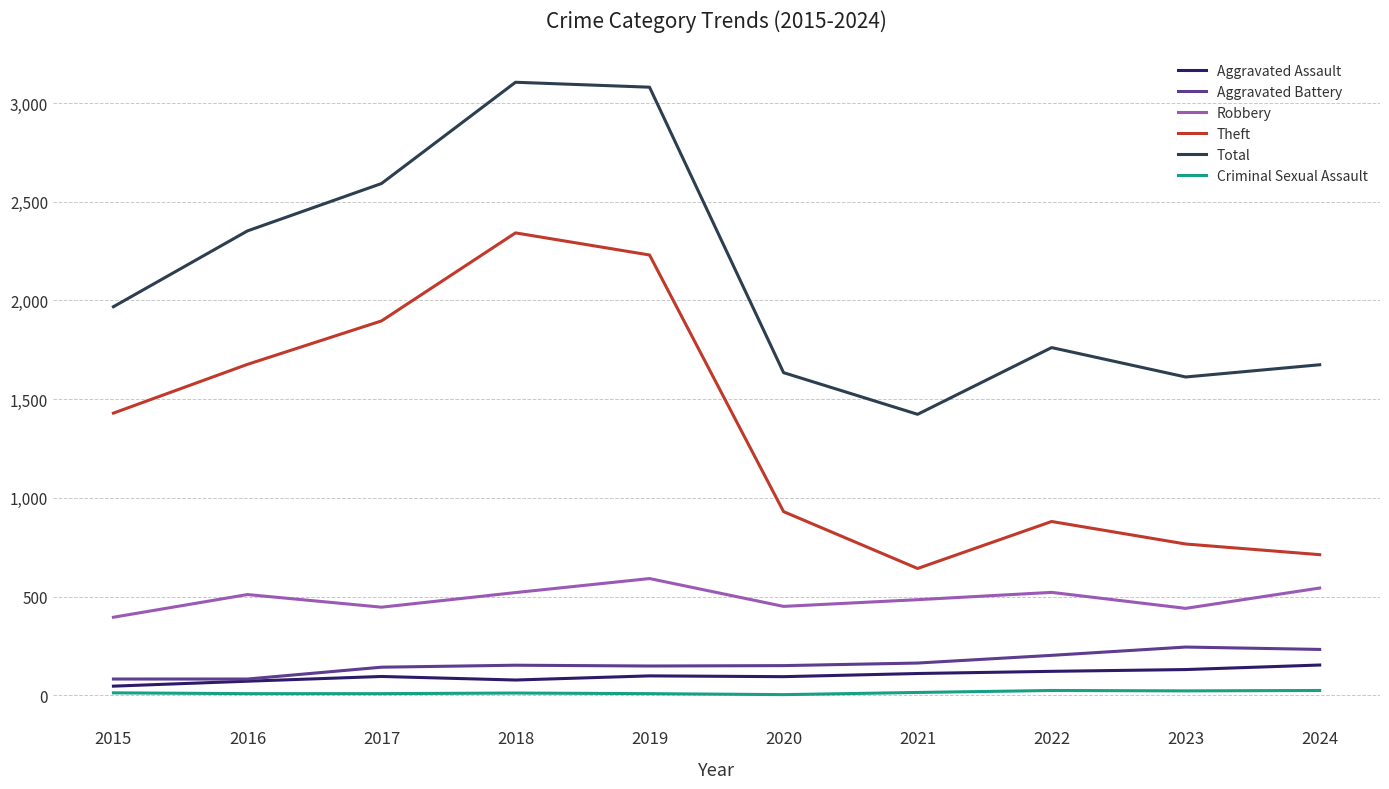

What is the difference between the Criminal Sexual Assault values at 2019 and 2020?

5